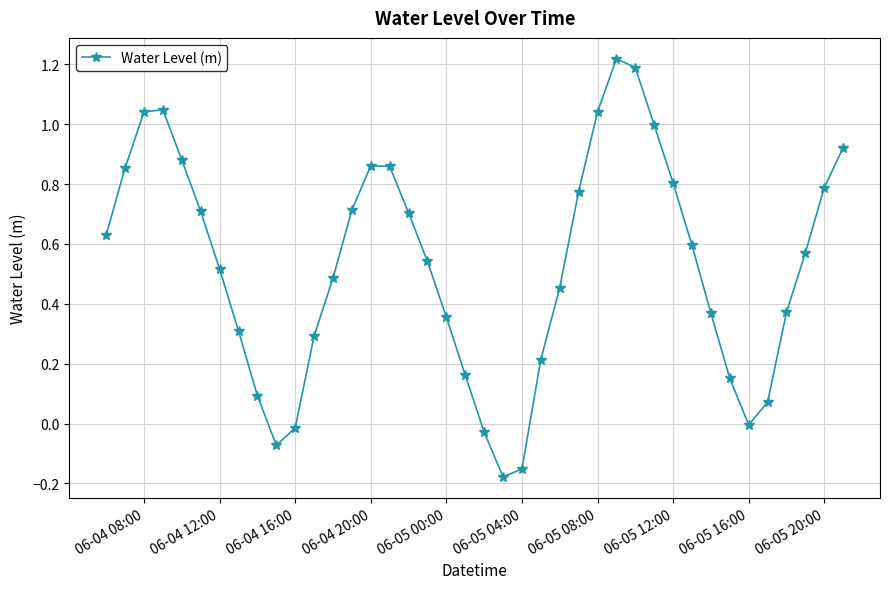

How many interior local valleys (lower than both neighbors) does the data have?

3